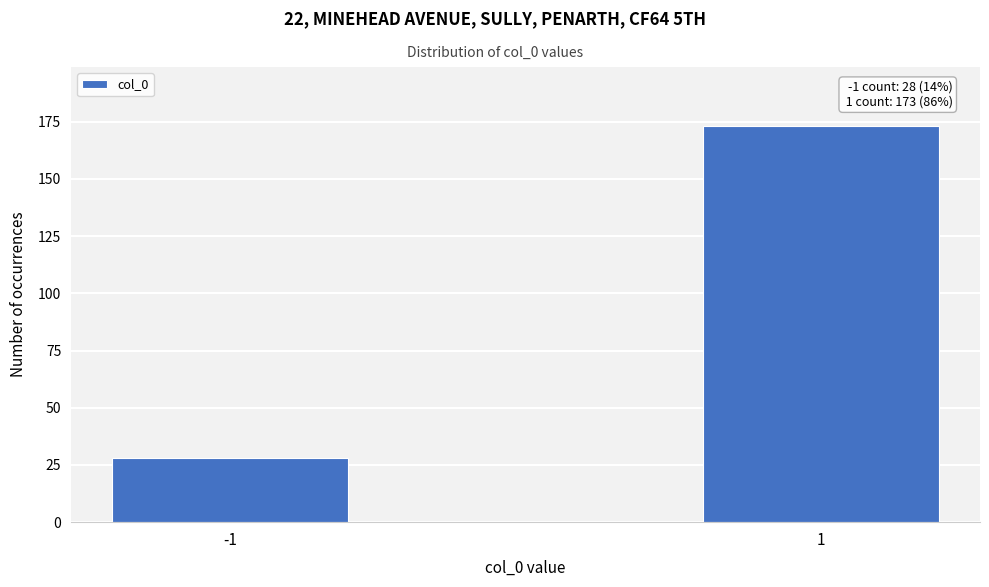

Reading left to right, what are all the values shown in this chart?

28	173